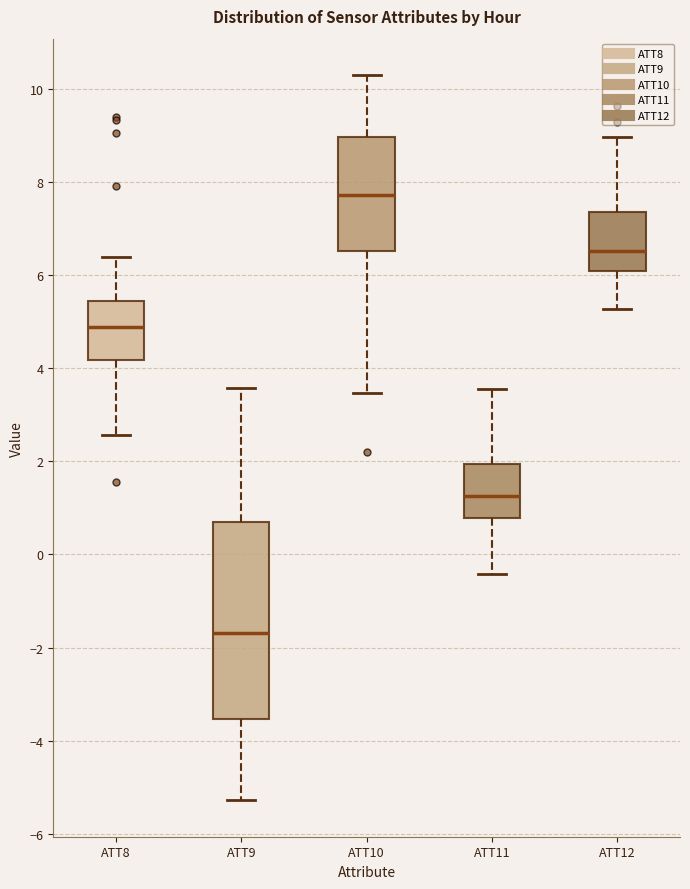

Comparing the boxes themselves (not the whiskers), which one is the tallest?

ATT9